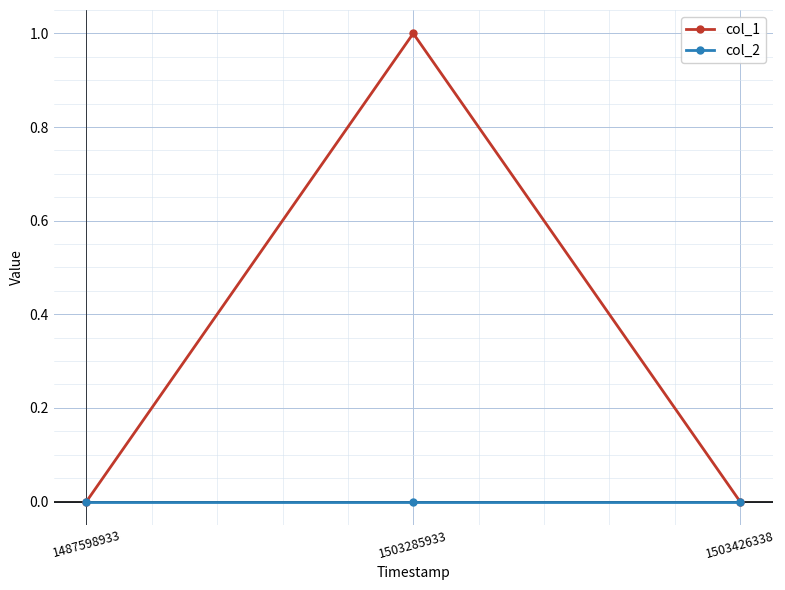

The value of col_1 at 1503426338 is 0. True or false?

True